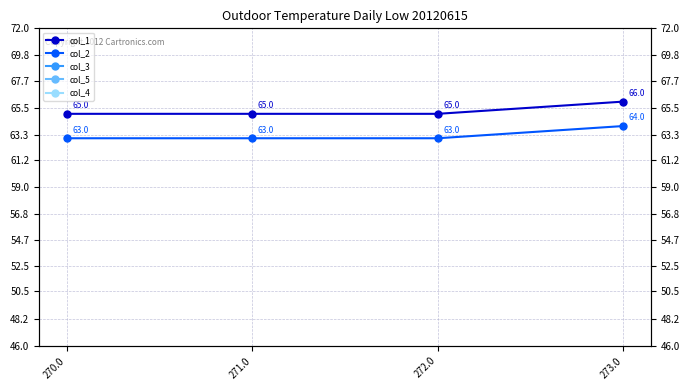

Is the value of col_1 at 272.0 greater than the value of col_3 at 273.0?

Yes